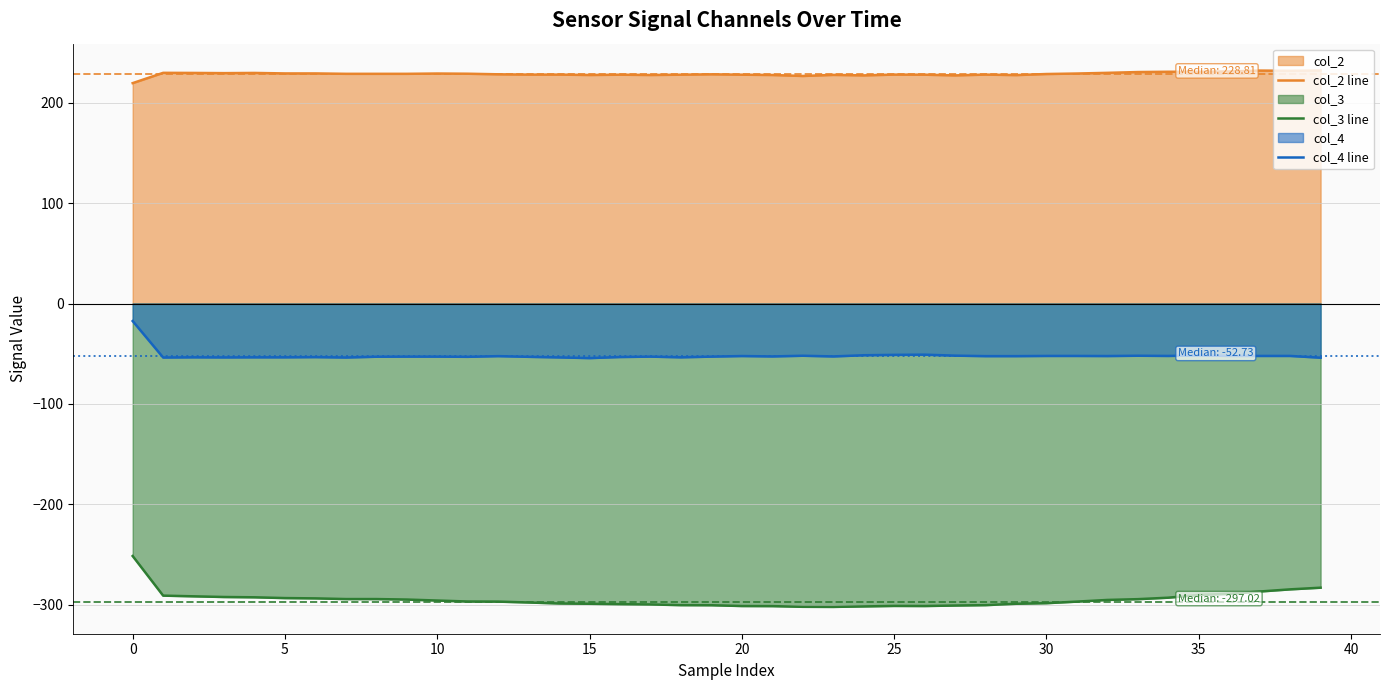

What is the average value of the col_2 line series?

228.8